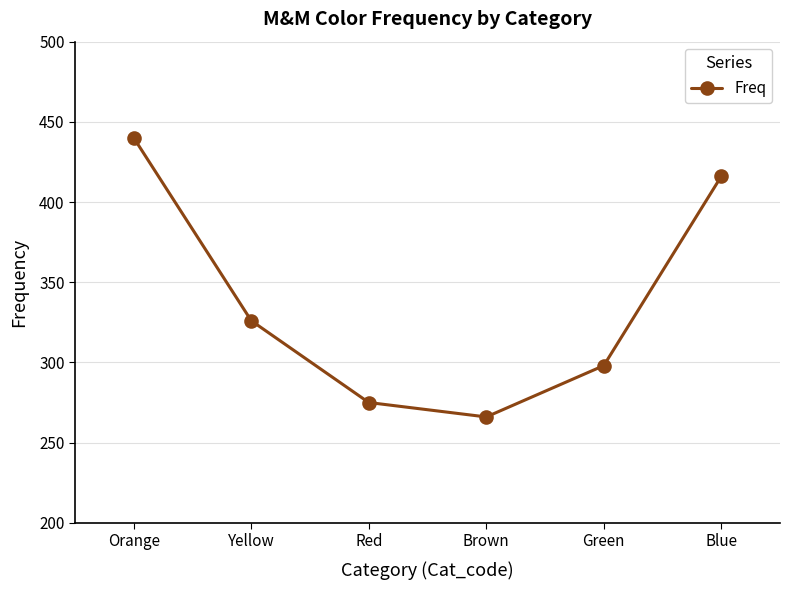

What is the difference between the maximum and minimum values?

174